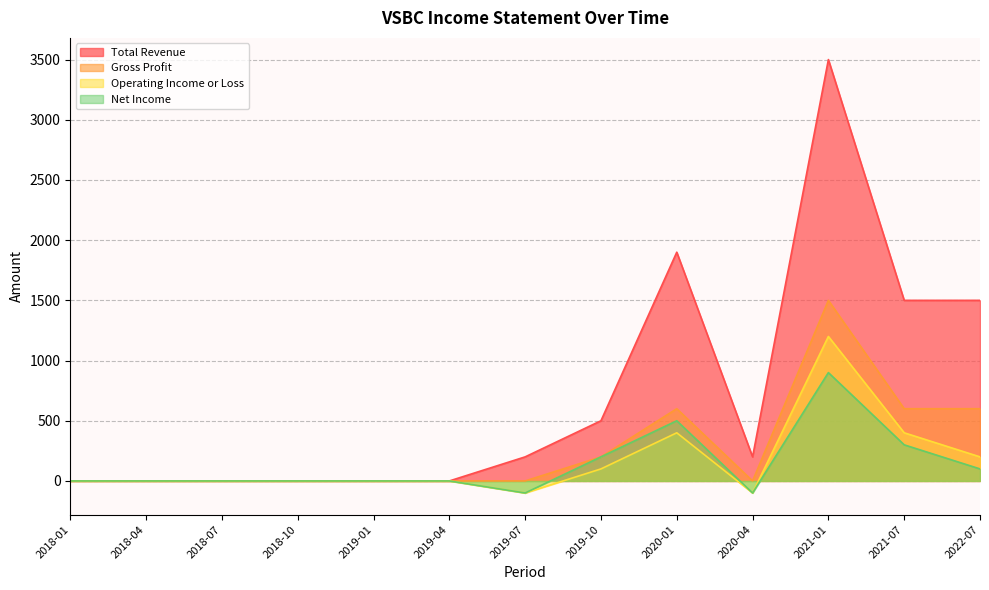

At which category is the sum across all series the highest?

2021-01